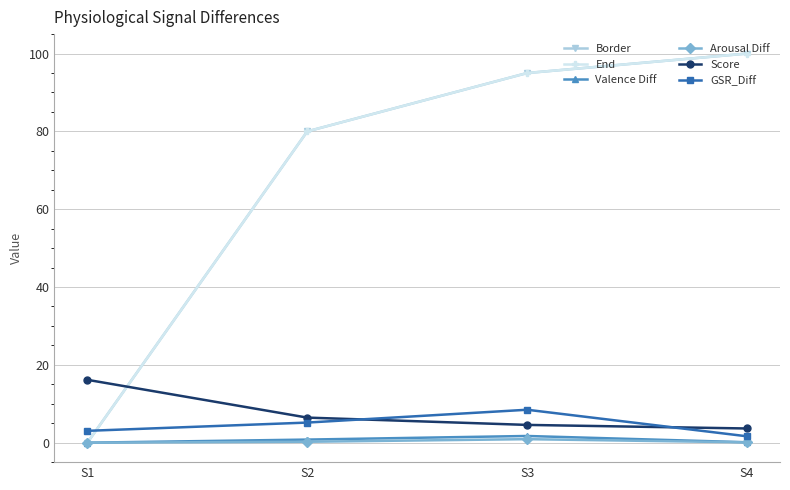

True or false: Arousal Diff and GSR_Diff cross at least once.

False